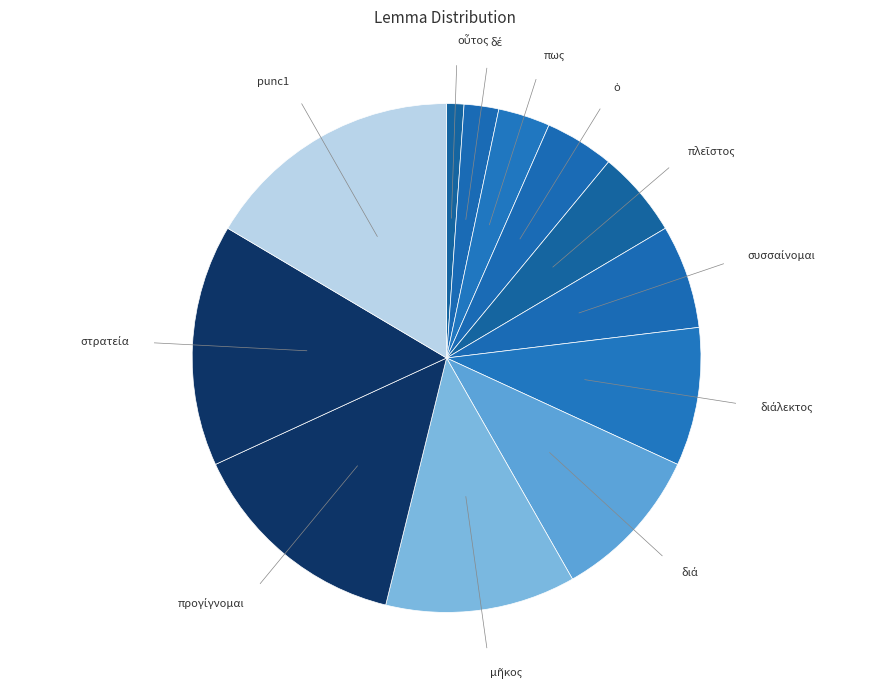

Which slice is the largest?

punc1